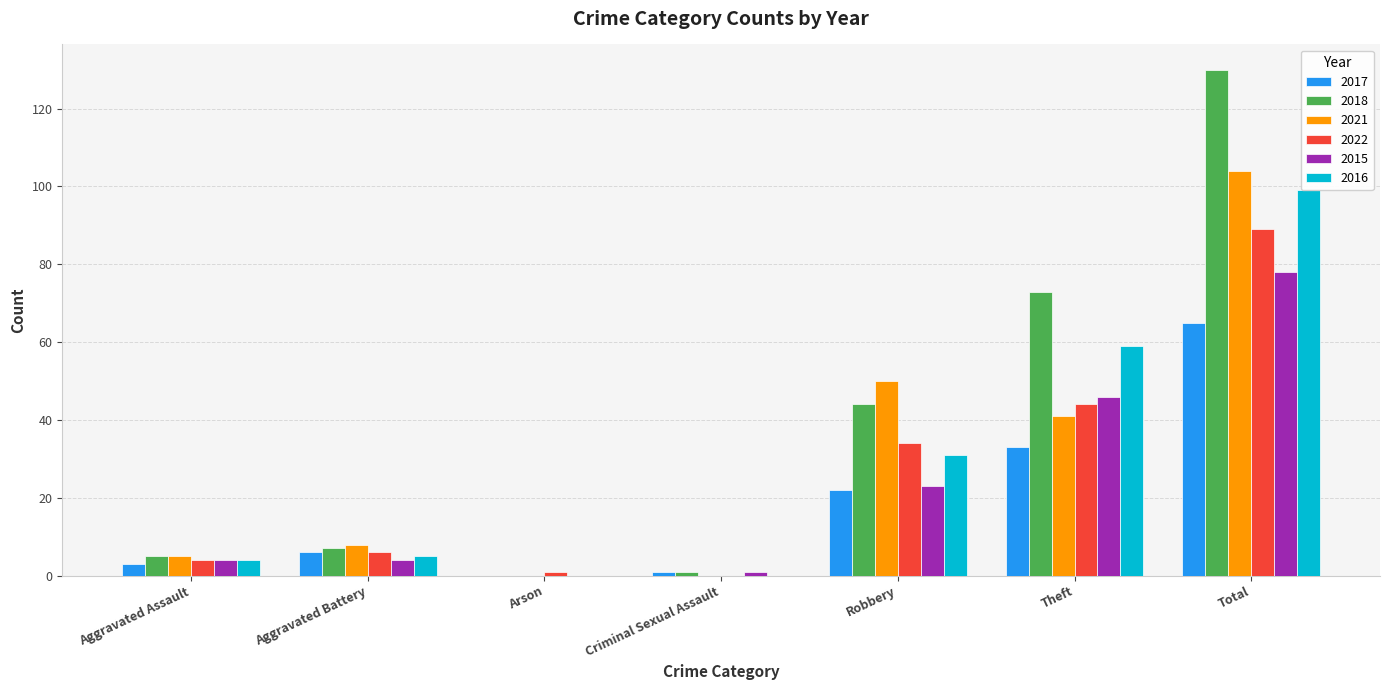

Between Aggravated Assault and Total, which series saw the biggest shift?

2018